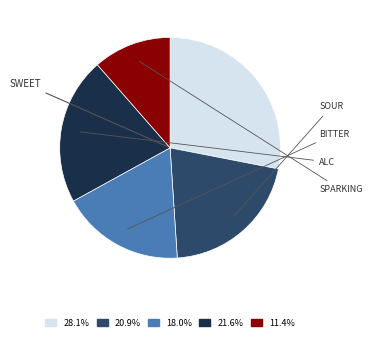

Is the sum of 28.1% and 18.0% greater than half?

No